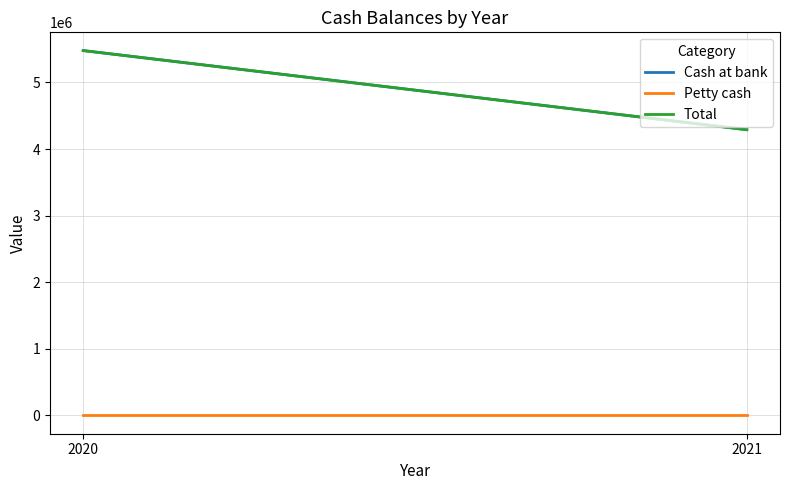

Does the chart display data point markers on the line(s)?

No